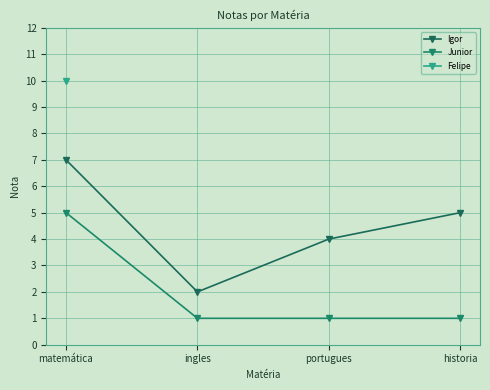

Is this an area chart (filled region under the line)?

No